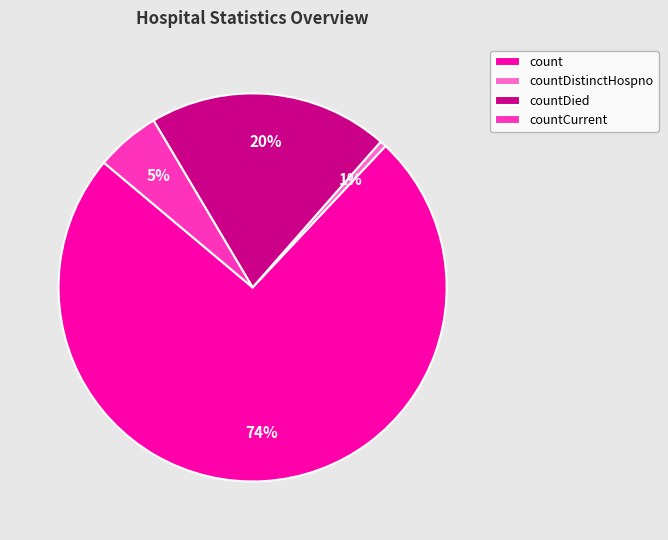

Is it true that countDistinctHospno is 1% of the pie?

True